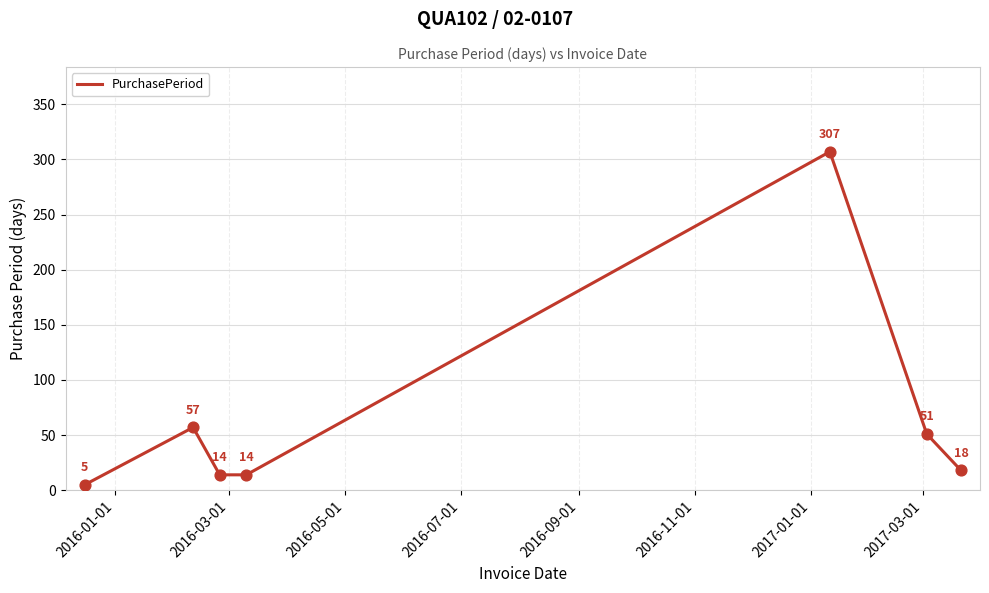

What is the average value?

67